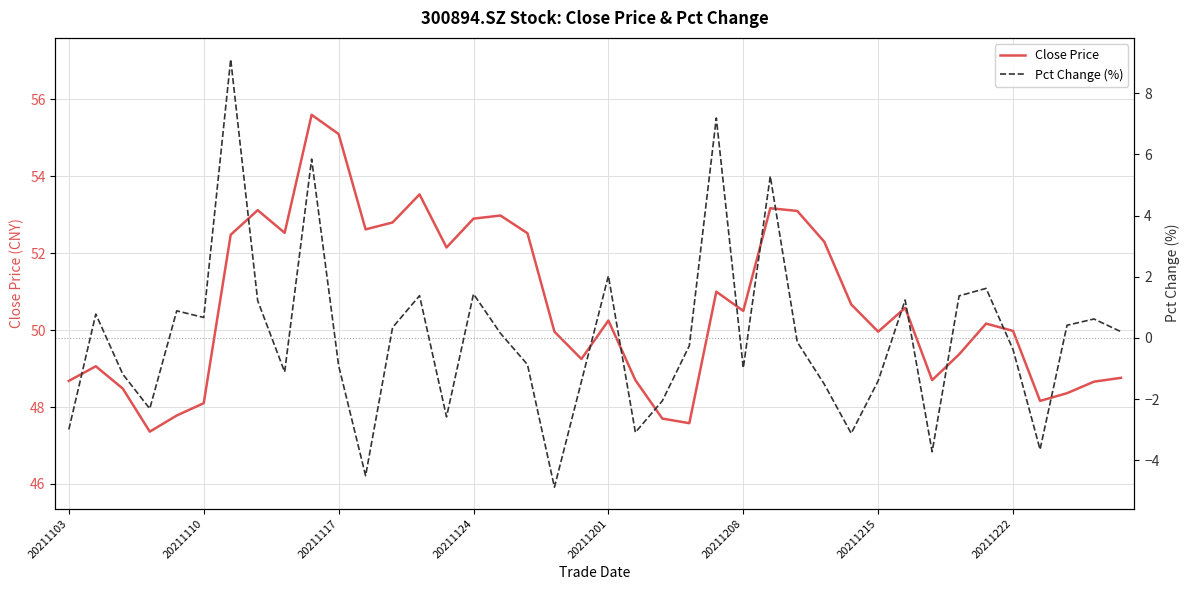

What is the difference between the second highest and minimum values in the Pct Change (%) series?

12.1